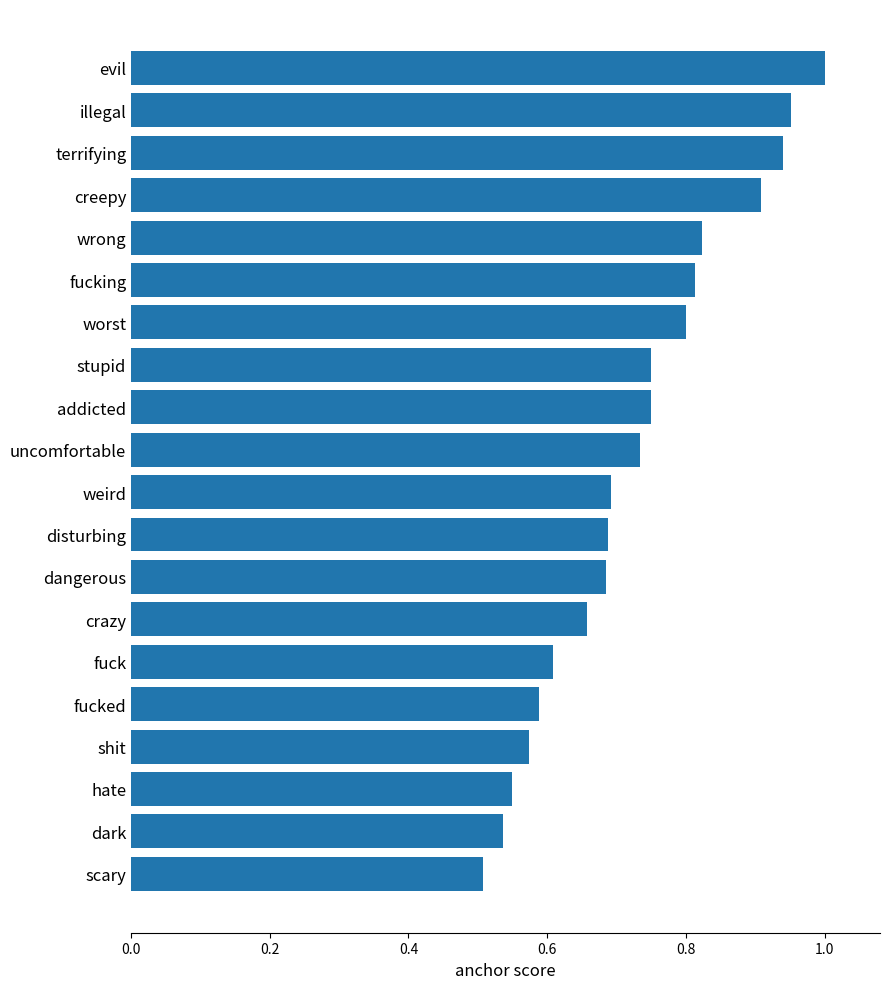

True or false: the data shows 0.7 at uncomfortable.

True